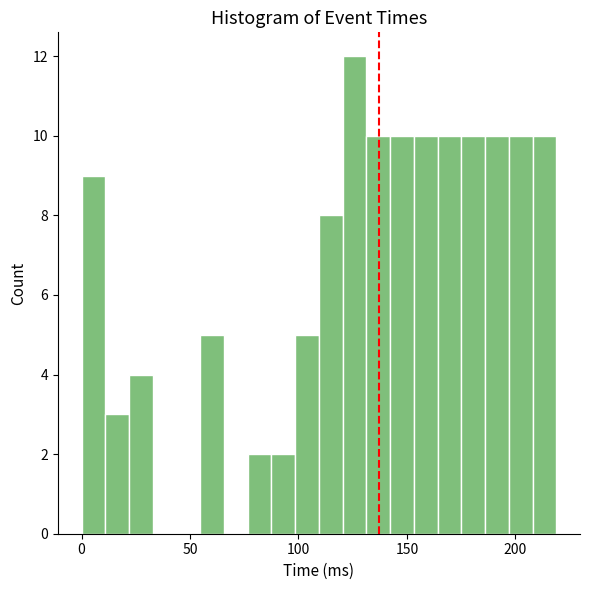

Around what value on the x-axis is the tallest bar? Give the approximate position of its centre, as read against the axis.

125